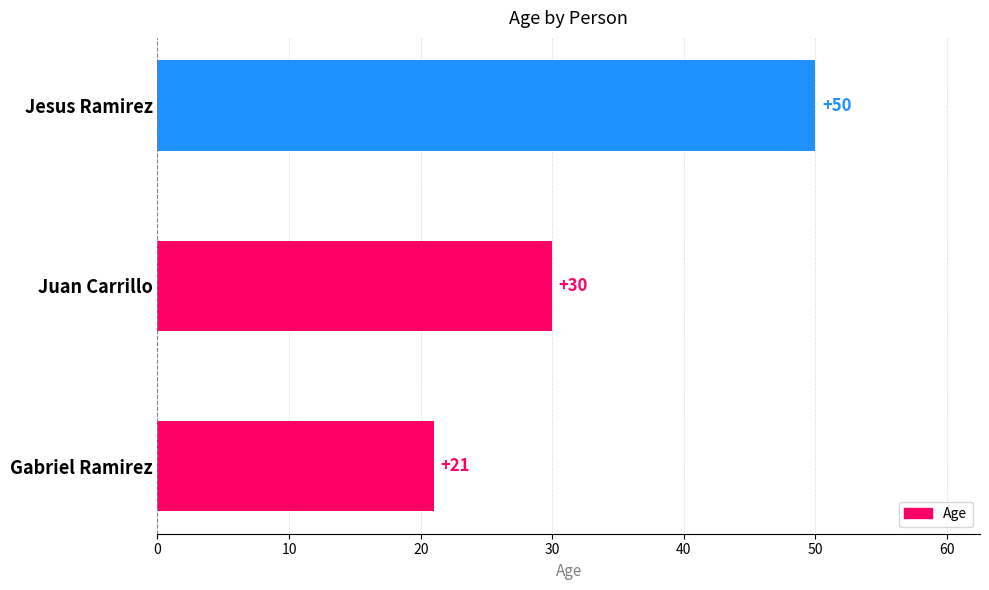

What is the ratio of the value at Juan Carrillo to the value at Jesus Ramirez?

0.6